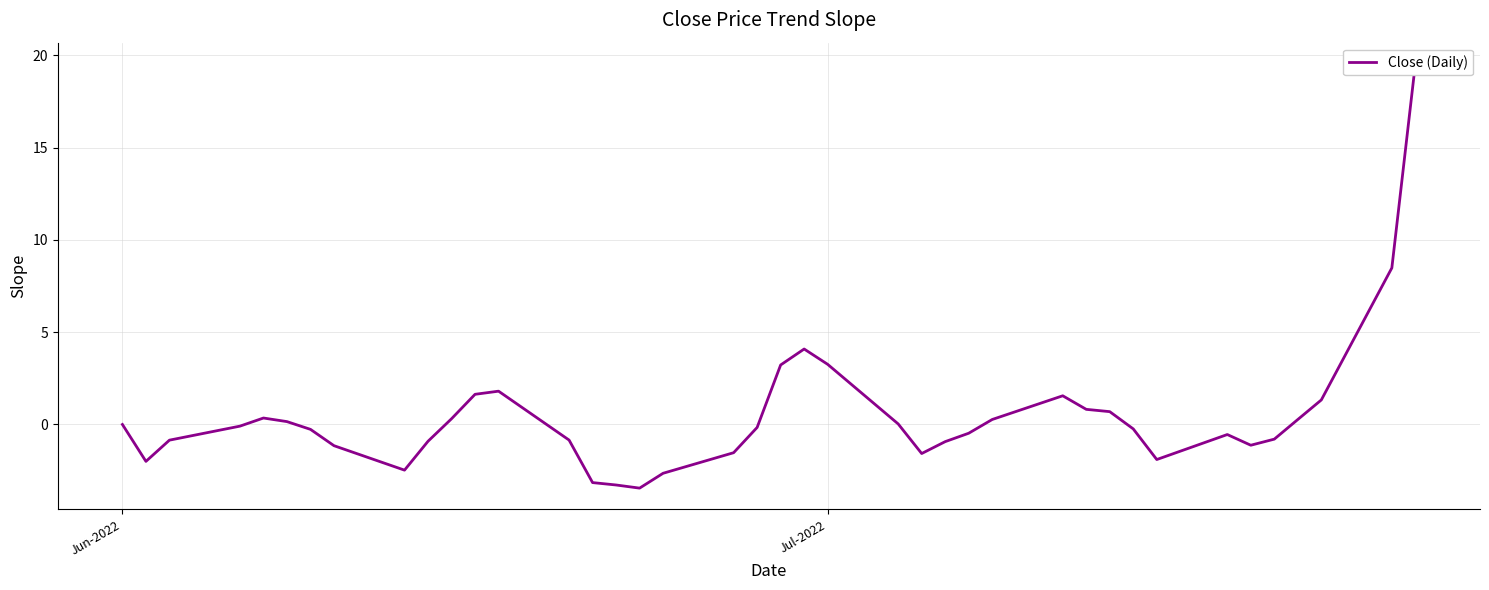

Reading right to left, transcribe all the data shown in this chart.

19.5	8.5	1.3	0.3	-0.8	-1.1	-0.5	-1.9	-0.2	0.7	0.8	1.6	0.3	-0.5	-0.9	-1.6	0.0	3.3	4.1	3.2	-0.2	-1.5	-2.6	-3.4	-3.3	-3.2	-0.8	1.8	1.6	0.3	-0.9	-2.5	-1.2	-0.3	0.2	0.4	-0.1	-0.8	-2.0	0.0